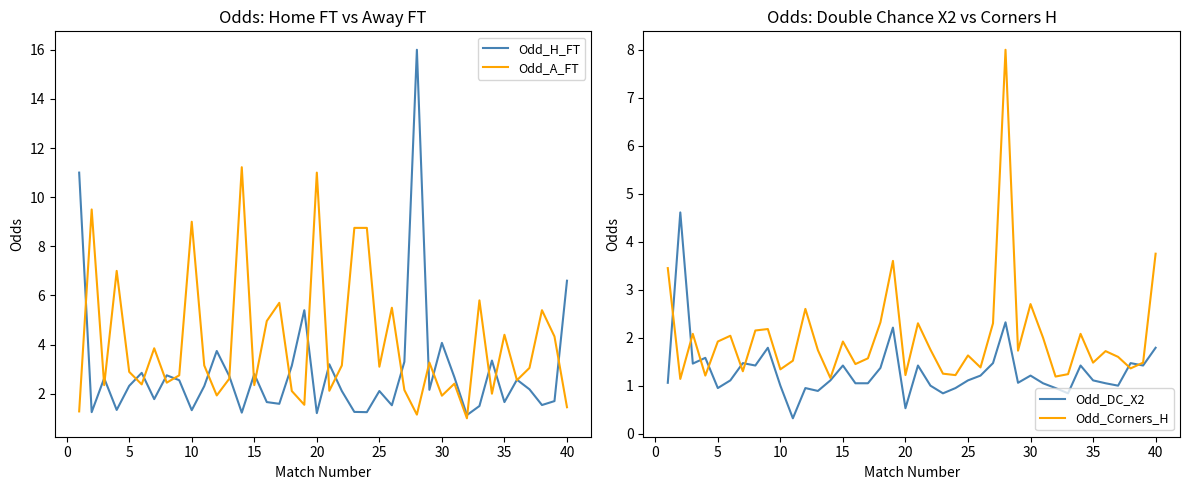

What is the difference between the maximum and minimum values in the Odd_DC_X2 series?

4.3